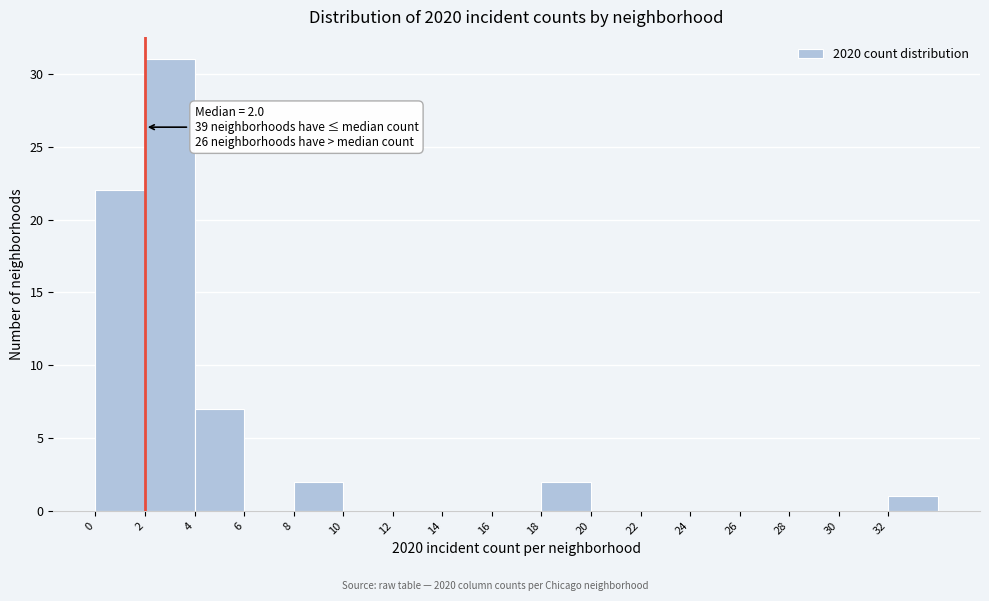

Over which range of the x-axis is the bar tallest?

2 to 4